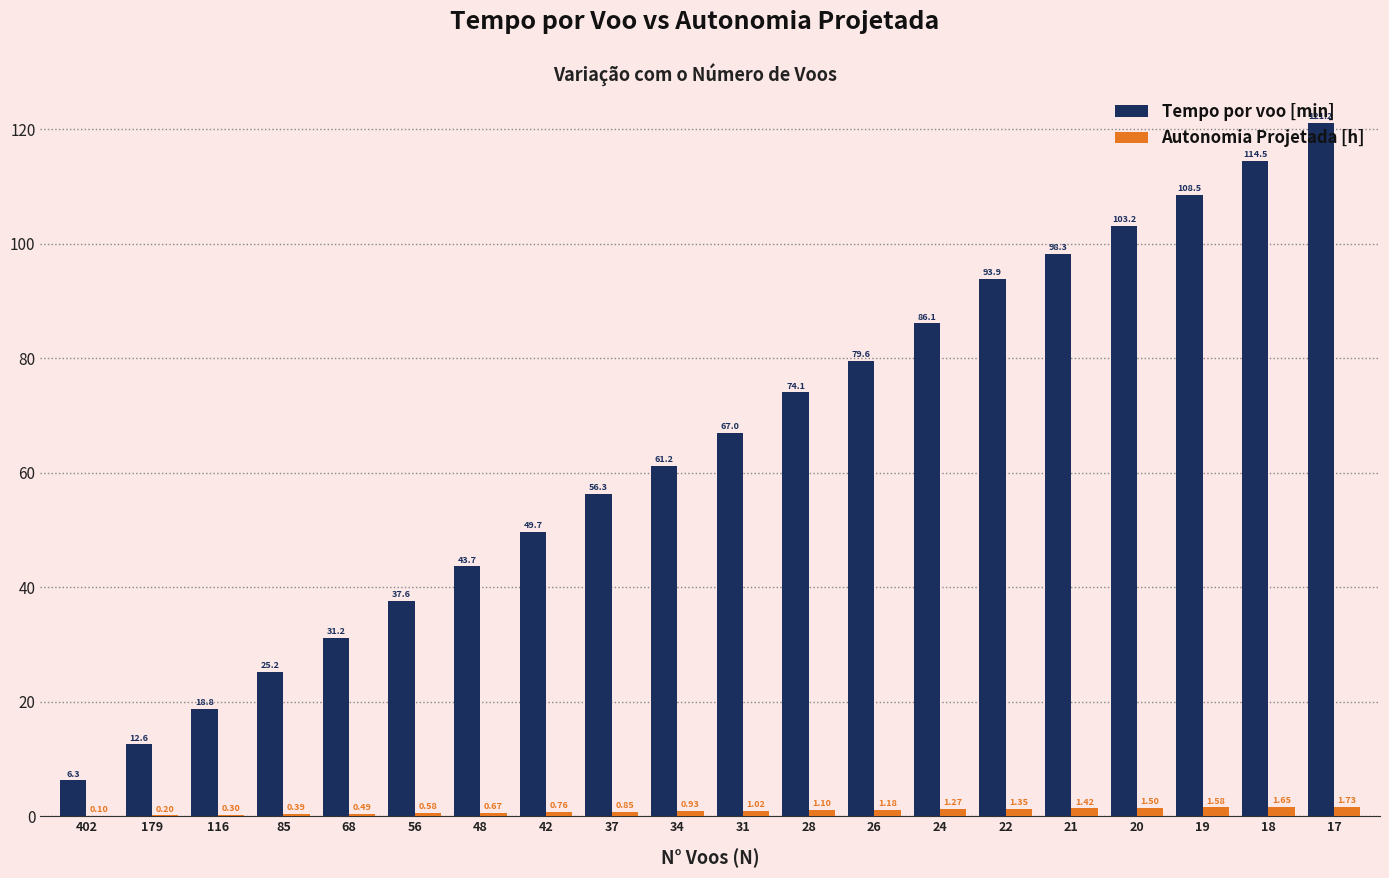

What is the sum of all Tempo por voo [min] values?

1289.0